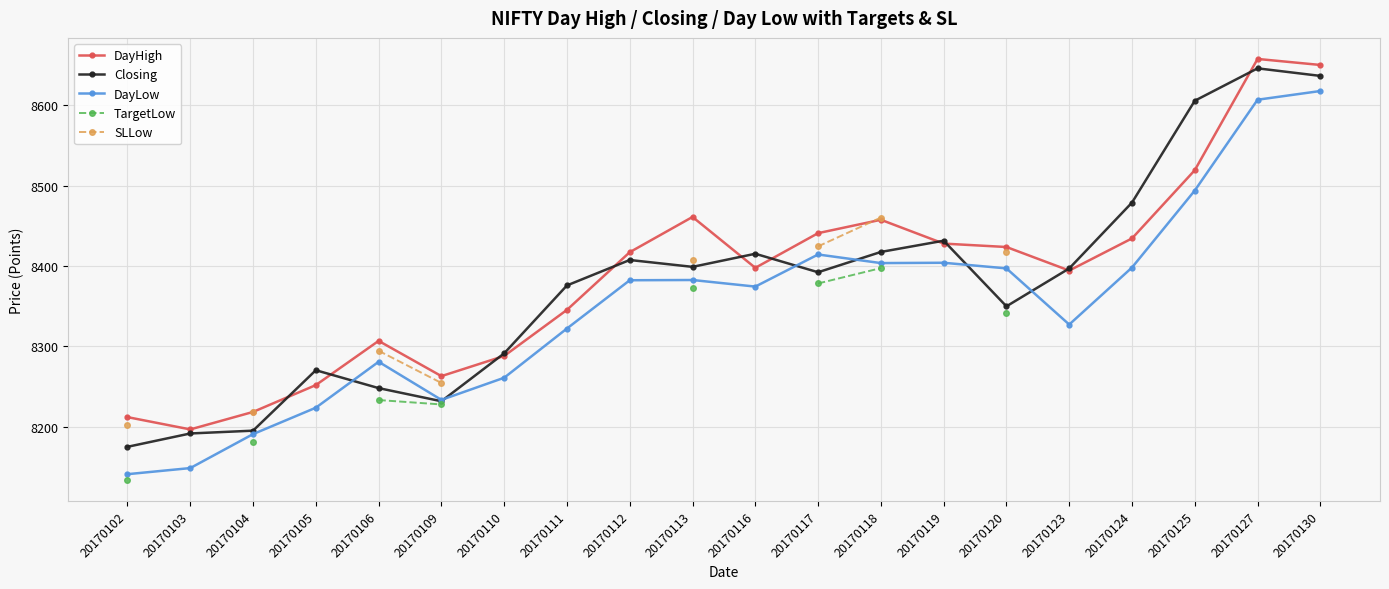

Is this an area chart (filled region under the line)?

No